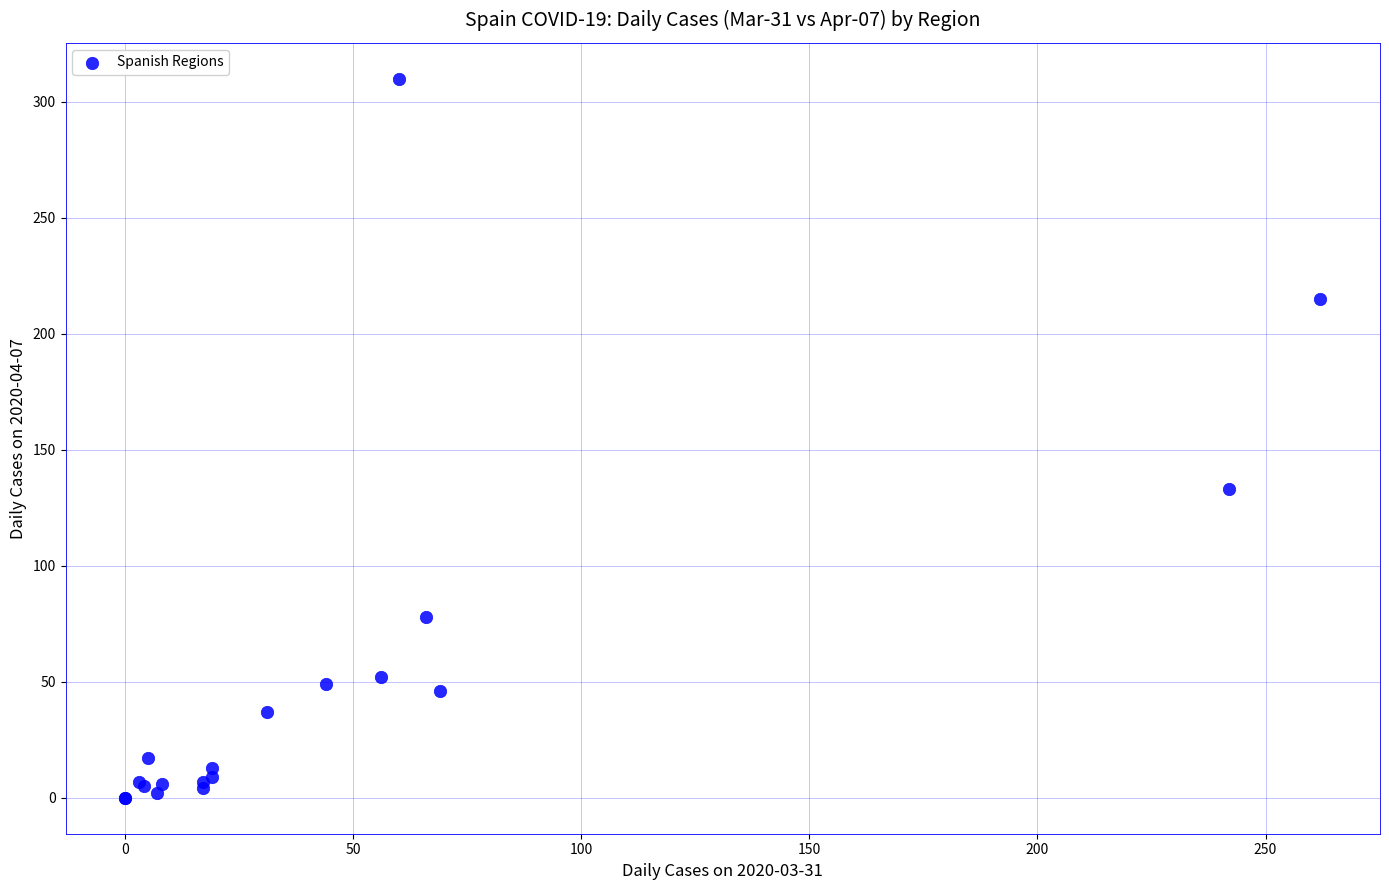

What Y value in the scatter plot is closest to 155?

133